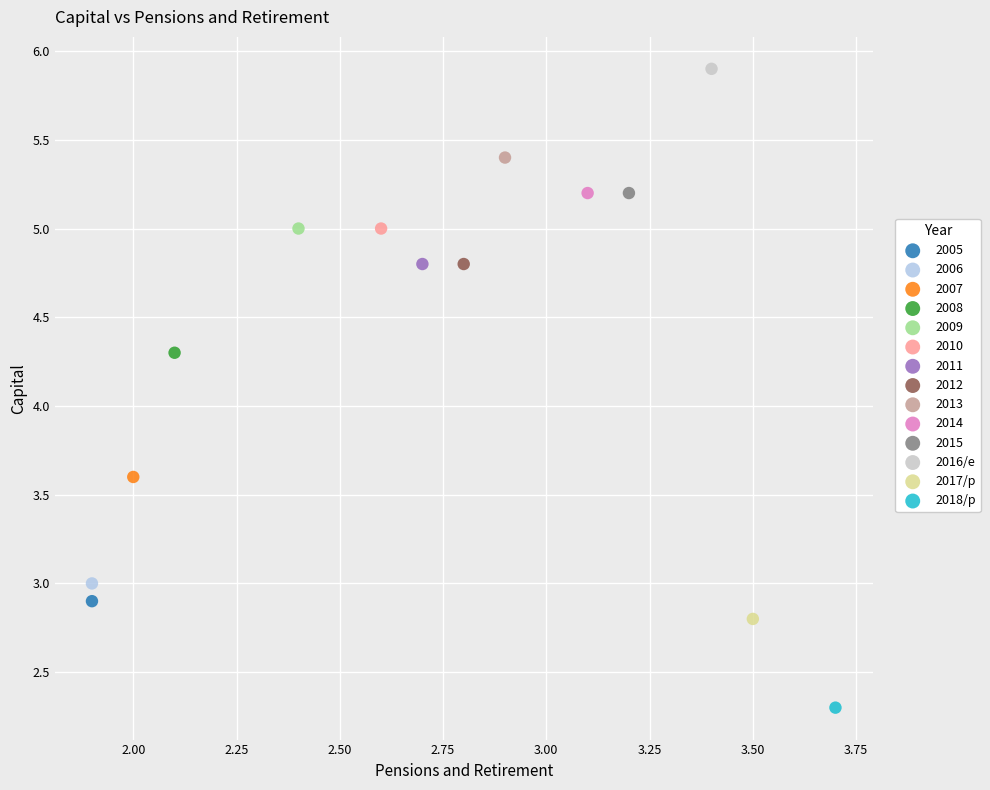

What are all the series names shown in the legend?

2005, 2006, 2007, 2008, 2009, 2010, 2011, 2012, 2013, 2014, 2015, 2016/e, 2017/p, 2018/p